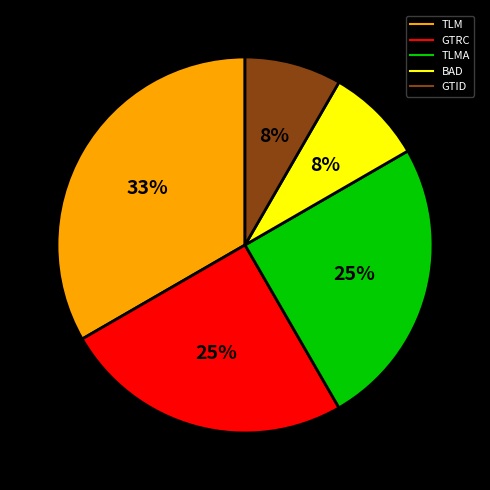

To the nearest percent, what is the difference between the largest and smallest slice percentages?

25%